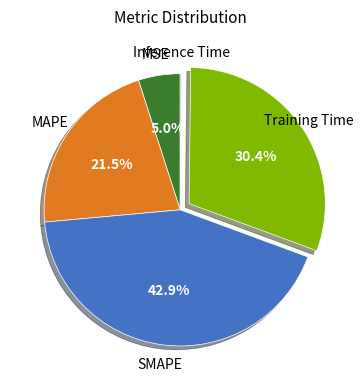

Is there any slice that represents more than half of the pie?

No